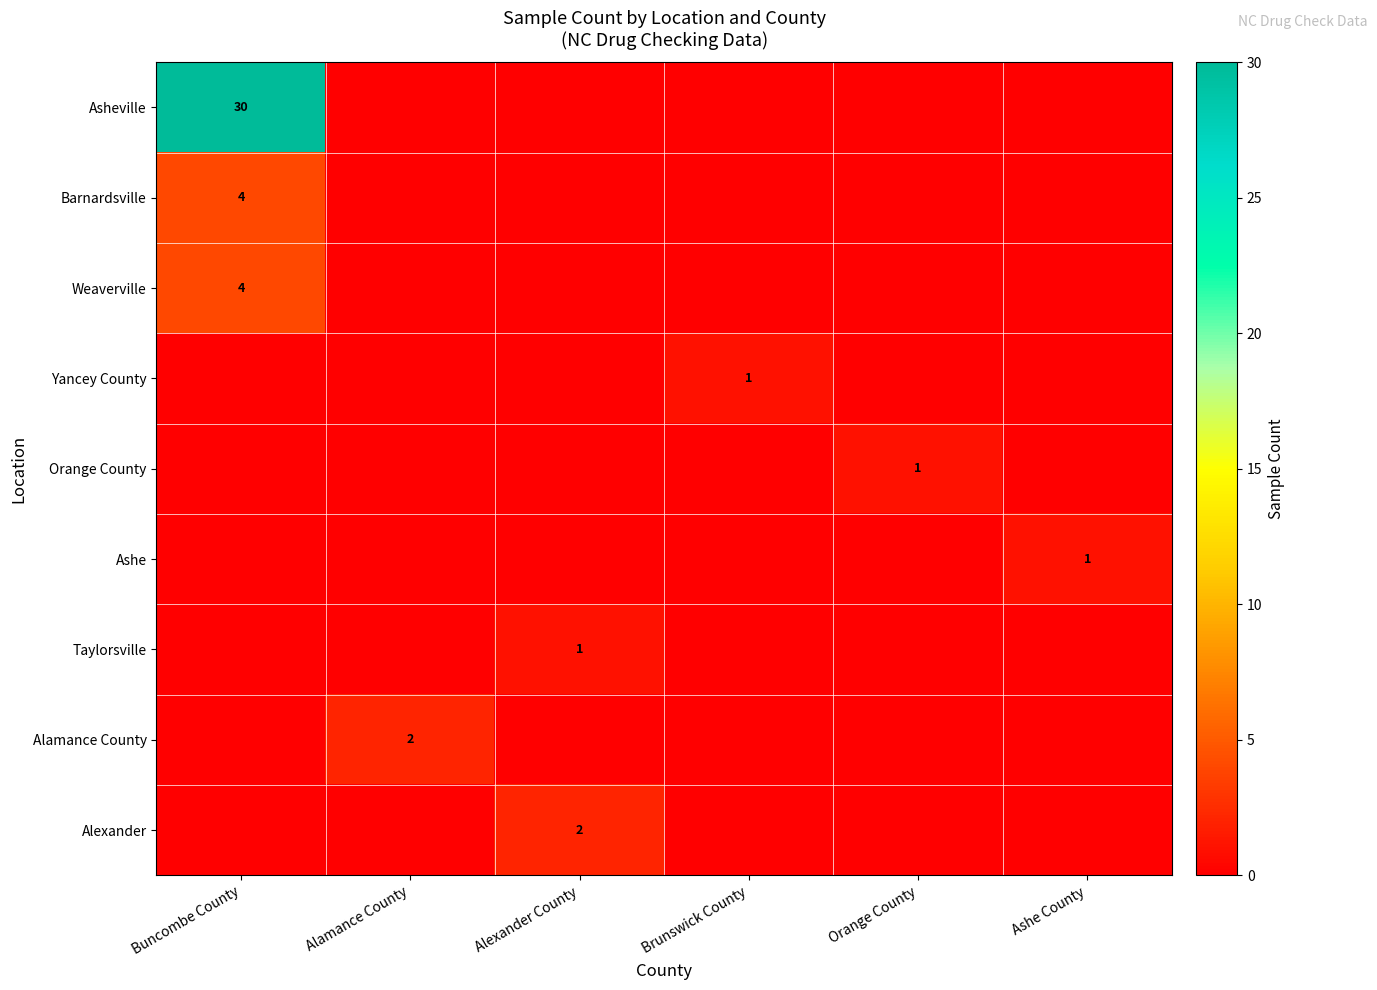

The value of Yancey County at Brunswick County is 0. True or false?

False